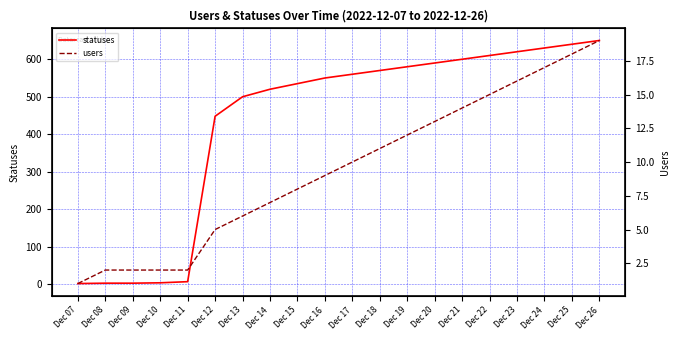

What is the difference between the highest and lowest values at Dec 19?

568